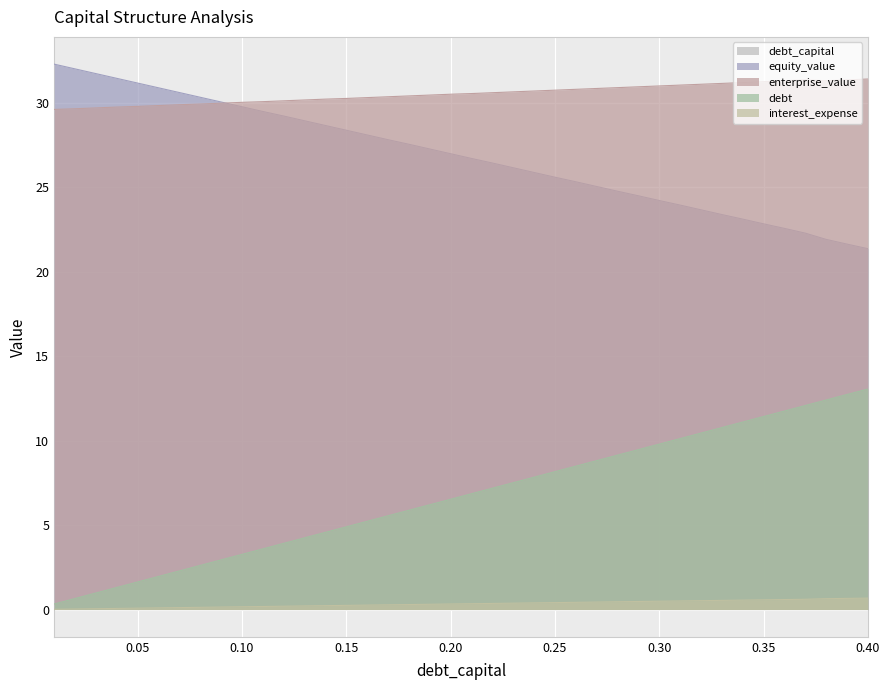

True or false: debt_capital and enterprise_value cross at least once.

False